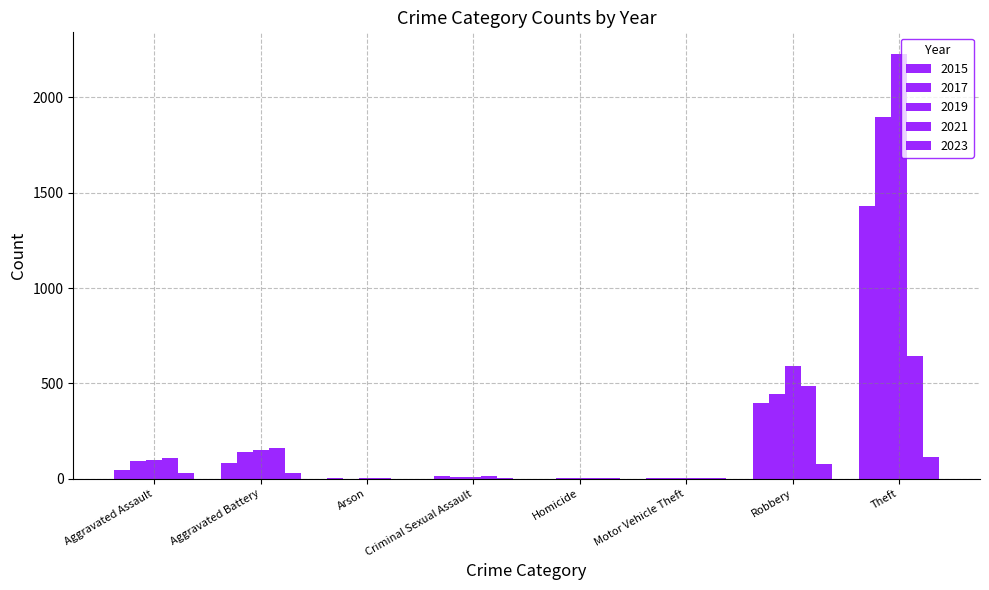

How many groups of bars are there?

8